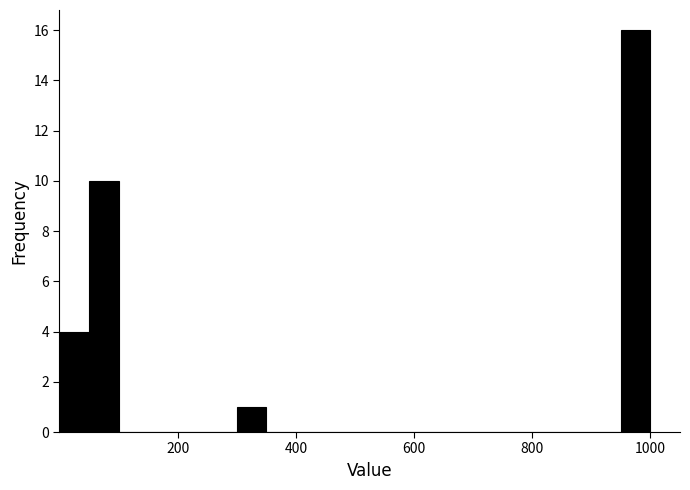

Around what value on the x-axis is the tallest bar? Give the approximate position of its centre, as read against the axis.

980